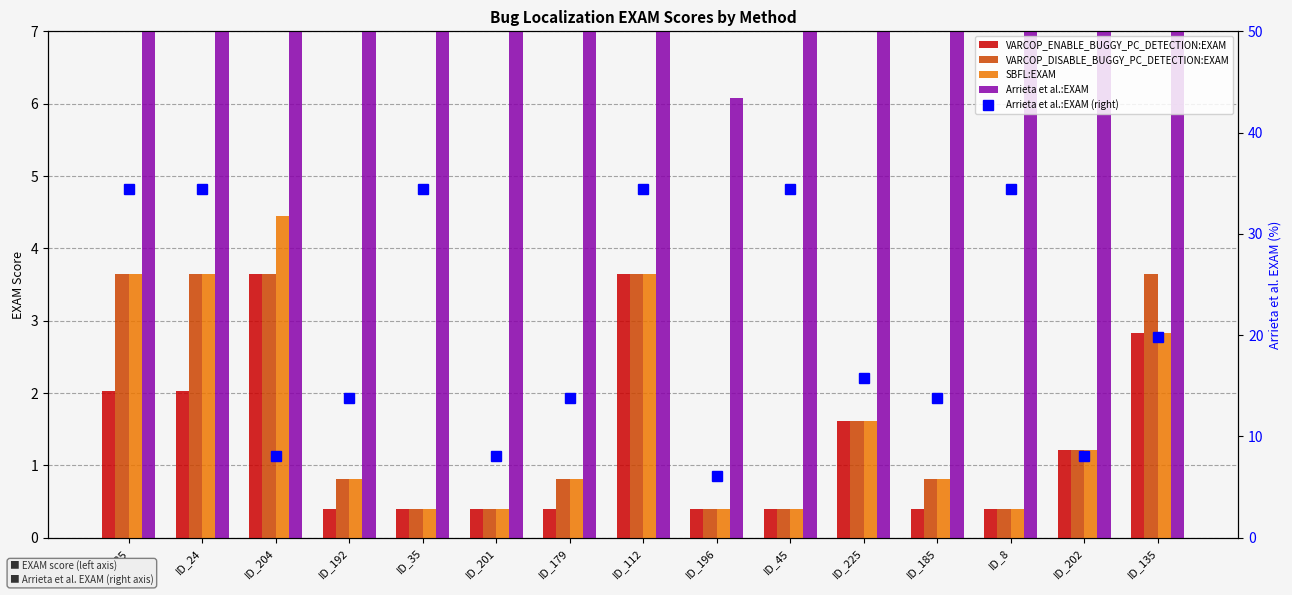

What is the greatest value displayed?

34.4